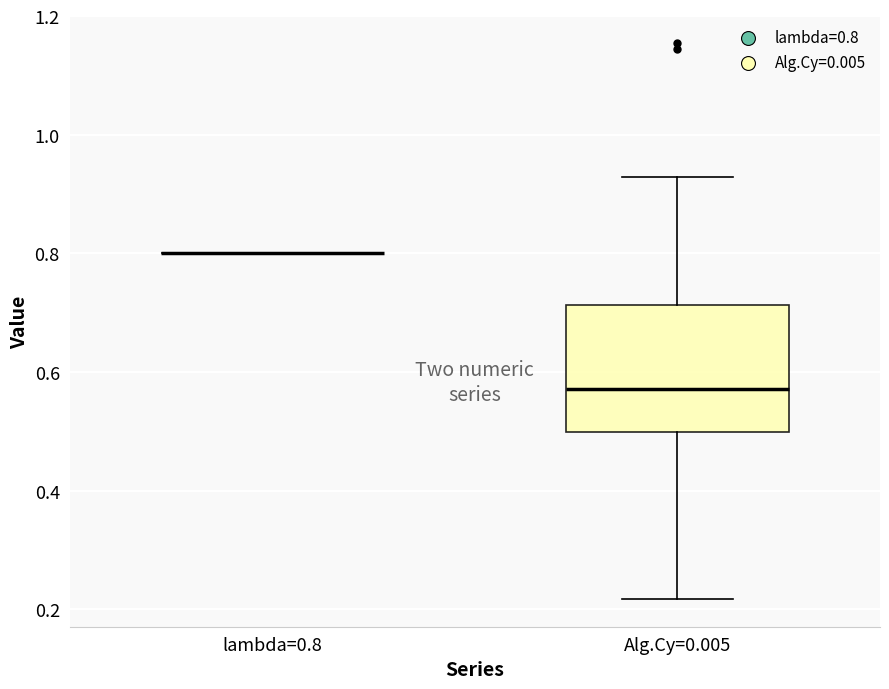

Where does the lower whisker of the box for Alg.Cy=0.005 end on the y-axis? The values are not printed on the chart, so give them approximately, as read against the axis.

0.22